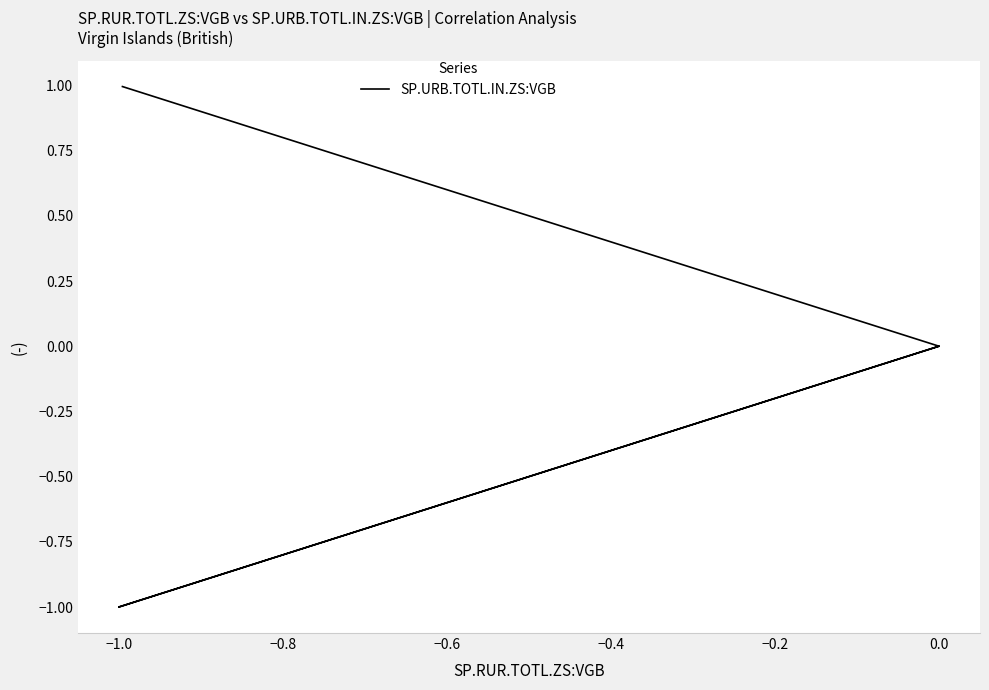

Does the chart display data point markers on the line(s)?

No